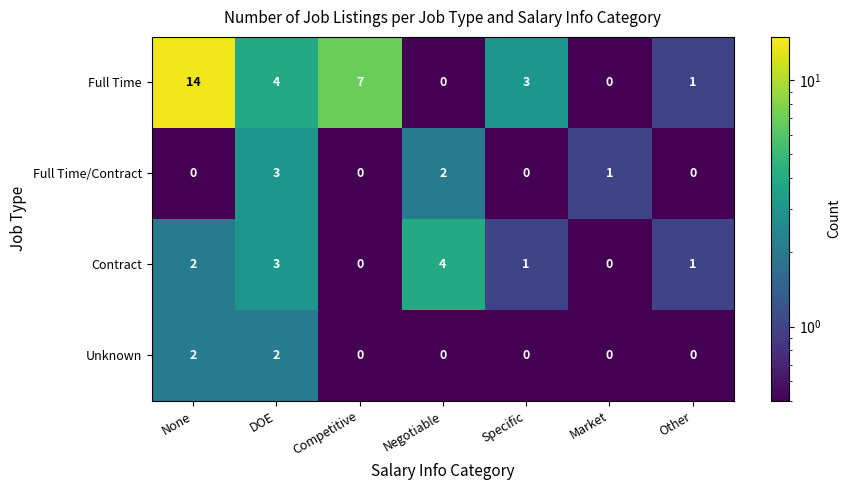

Which series changed the most between None and Other?

Full Time